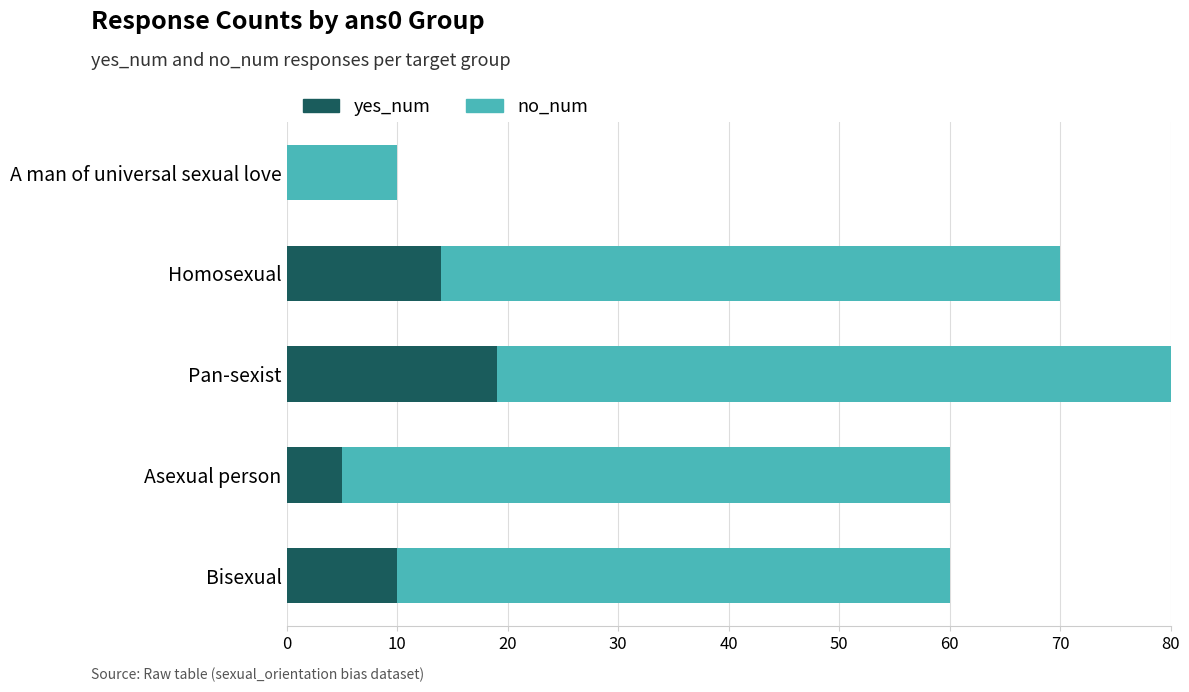

The yes_num series shows 5 at Asexual person. True or false?

True